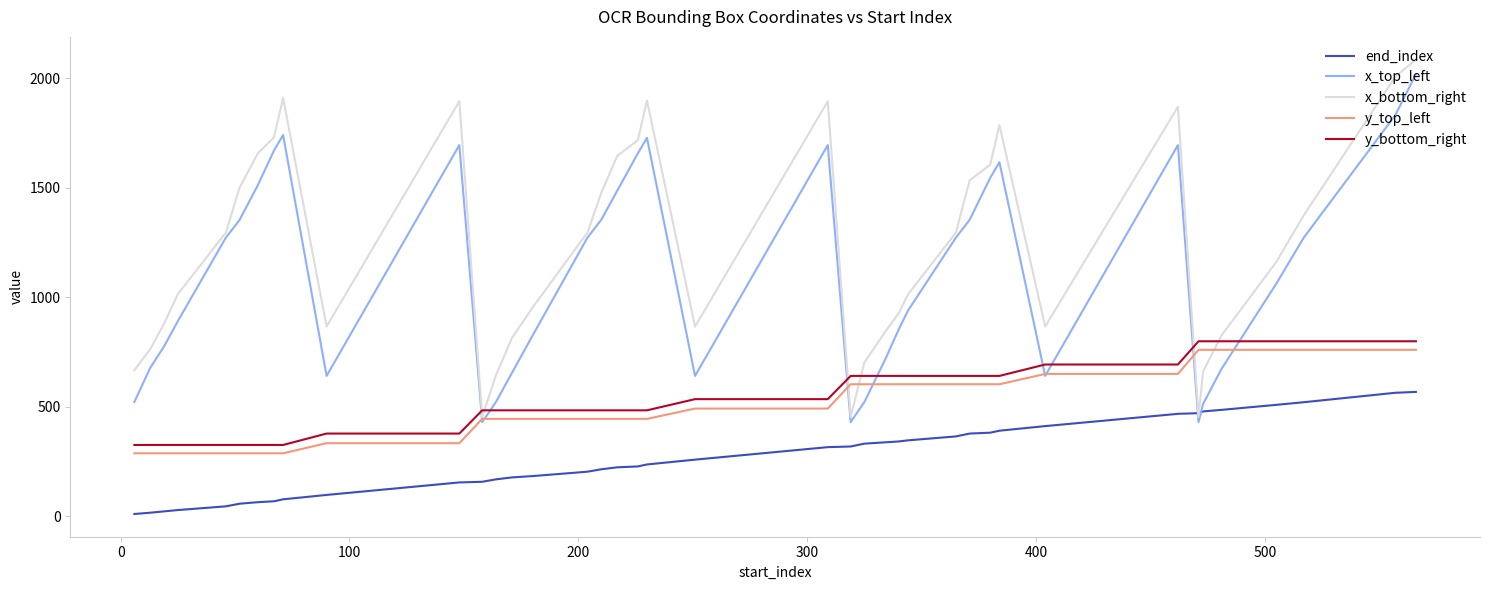

What is the maximum value for end_index?

568